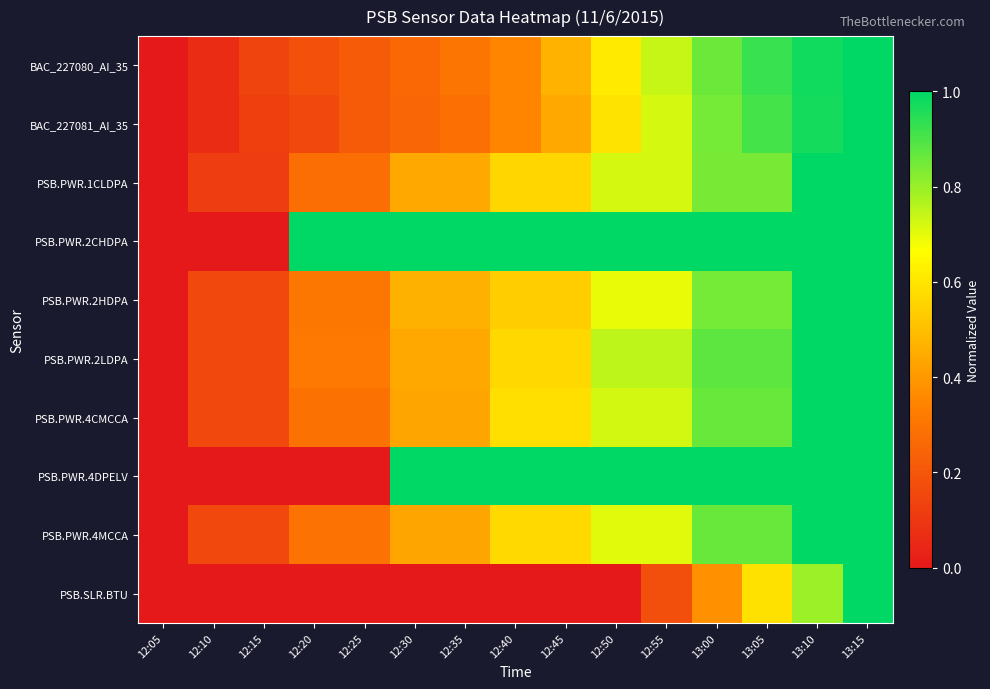

Reading left to right, what are all the values shown in this chart?

BAC_227080_AI_35: 12:05=0.0	12:10=0.1	12:15=0.1	12:20=0.2	12:25=0.2	12:30=0.3	12:35=0.3	12:40=0.4	12:45=0.5	12:50=0.6	12:55=0.7	13:00=0.9	13:05=0.9	13:10=1.0	13:15=1.0
BAC_227081_AI_35: 12:05=0.0	12:10=0.1	12:15=0.1	12:20=0.2	12:25=0.2	12:30=0.2	12:35=0.3	12:40=0.3	12:45=0.4	12:50=0.6	12:55=0.7	13:00=0.8	13:05=0.9	13:10=1.0	13:15=1.0
PSB.PWR.1CLDPA: 12:05=0.0	12:10=0.1	12:15=0.1	12:20=0.3	12:25=0.3	12:30=0.4	12:35=0.4	12:40=0.6	12:45=0.6	12:50=0.7	12:55=0.7	13:00=0.8	13:05=0.8	13:10=1.0	13:15=1.0
PSB.PWR.2CHDPA: 12:05=0.0	12:10=0.0	12:15=0.0	12:20=1.0	12:25=1.0	12:30=1.0	12:35=1.0	12:40=1.0	12:45=1.0	12:50=1.0	12:55=1.0	13:00=1.0	13:05=1.0	13:10=1.0	13:15=1.0
PSB.PWR.2HDPA: 12:05=0.0	12:10=0.2	12:15=0.2	12:20=0.3	12:25=0.3	12:30=0.5	12:35=0.5	12:40=0.5	12:45=0.5	12:50=0.7	12:55=0.7	13:00=0.8	13:05=0.8	13:10=1.0	13:15=1.0
PSB.PWR.2LDPA: 12:05=0.0	12:10=0.2	12:15=0.2	12:20=0.3	12:25=0.3	12:30=0.4	12:35=0.4	12:40=0.6	12:45=0.6	12:50=0.8	12:55=0.8	13:00=0.9	13:05=0.9	13:10=1.0	13:15=1.0
PSB.PWR.4CMCCA: 12:05=0.0	12:10=0.2	12:15=0.2	12:20=0.3	12:25=0.3	12:30=0.4	12:35=0.4	12:40=0.6	12:45=0.6	12:50=0.7	12:55=0.7	13:00=0.9	13:05=0.9	13:10=1.0	13:15=1.0
PSB.PWR.4DPELV: 12:05=0.0	12:10=0.0	12:15=0.0	12:20=0.0	12:25=0.0	12:30=1.0	12:35=1.0	12:40=1.0	12:45=1.0	12:50=1.0	12:55=1.0	13:00=1.0	13:05=1.0	13:10=1.0	13:15=1.0
PSB.PWR.4MCCA: 12:05=0.0	12:10=0.2	12:15=0.2	12:20=0.3	12:25=0.3	12:30=0.4	12:35=0.4	12:40=0.6	12:45=0.6	12:50=0.7	12:55=0.7	13:00=0.9	13:05=0.9	13:10=1.0	13:15=1.0
PSB.SLR.BTU: 12:05=0.0	12:10=0.0	12:15=0.0	12:20=0.0	12:25=0.0	12:30=0.0	12:35=0.0	12:40=0.0	12:45=0.0	12:50=0.0	12:55=0.2	13:00=0.4	13:05=0.6	13:10=0.8	13:15=1.0